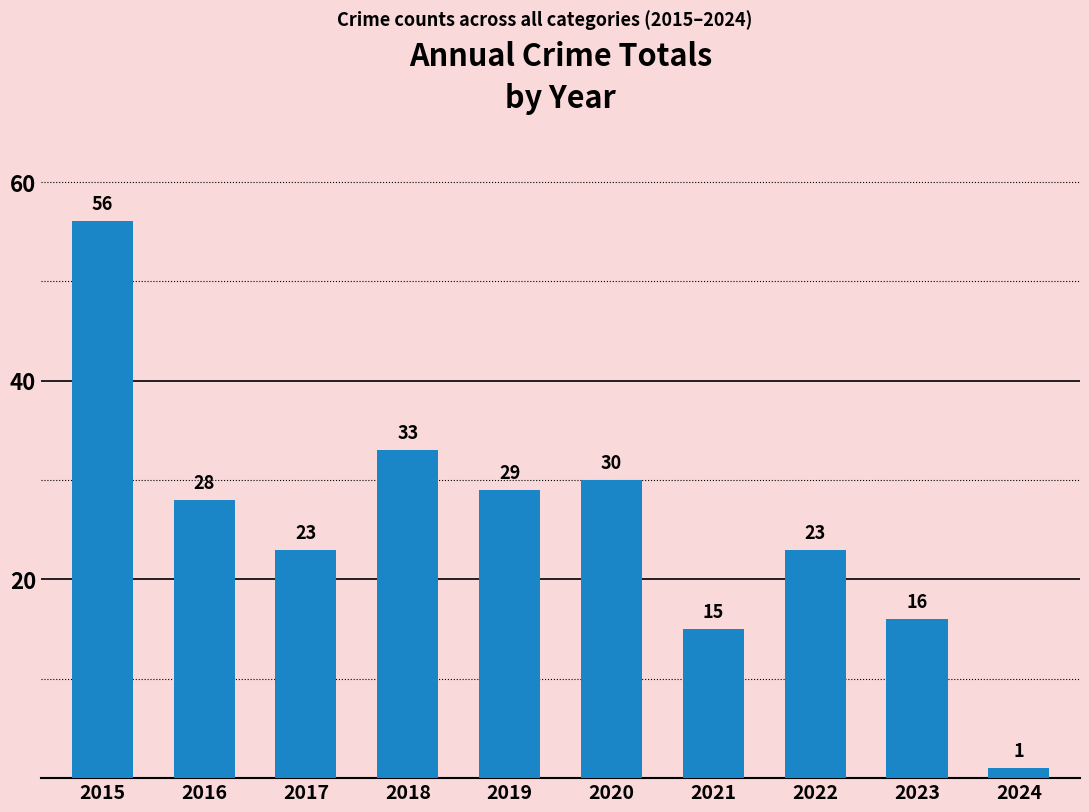

What value does the data have at 2021, to the nearest 10?

20